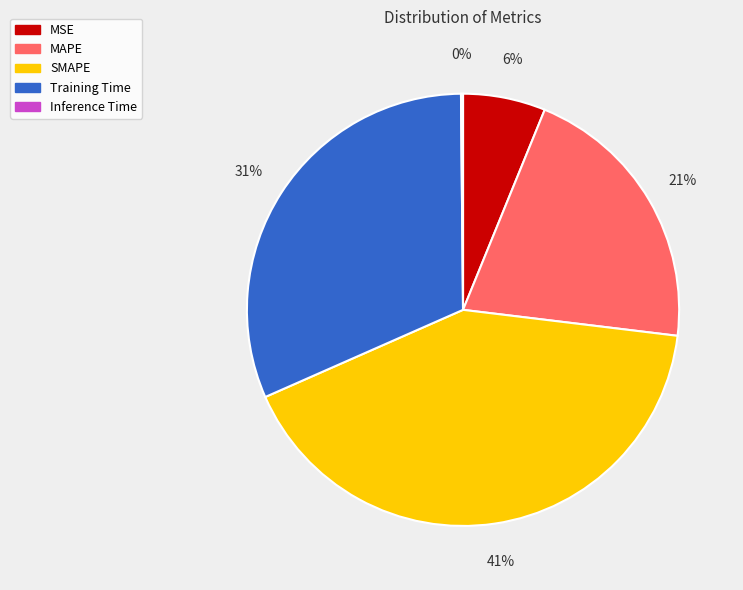

Which category has the biggest portion of the pie?

SMAPE